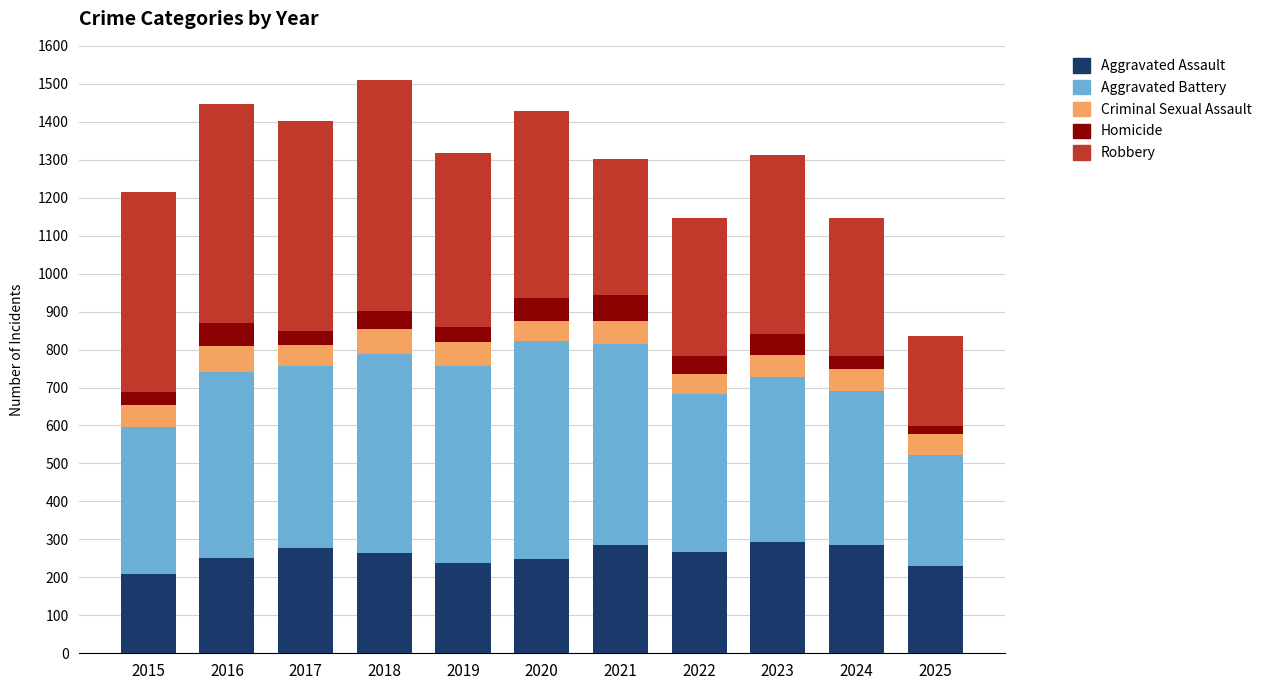

What is the highest value of the Aggravated Assault series?

293